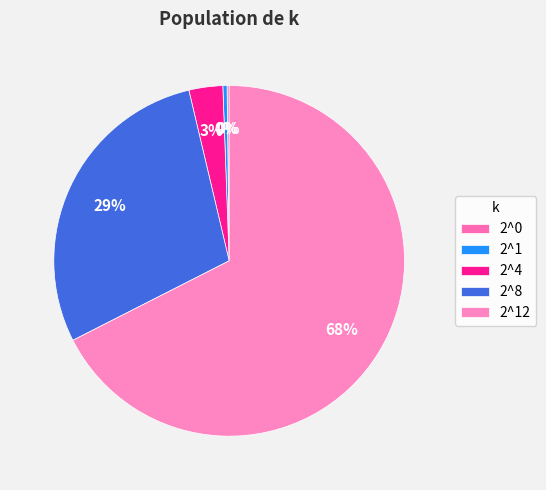

To the nearest percent, what portion does 2^12 represent?

68%